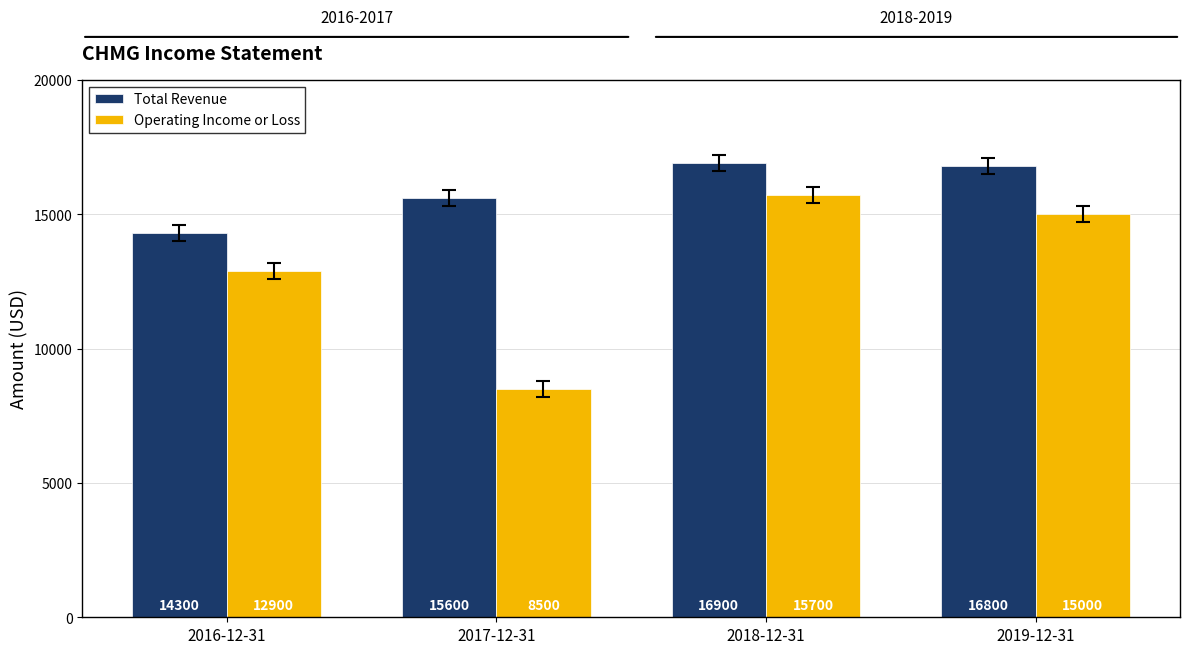

List the labels in order of Total Revenue value, smallest first.

2016-12-31, 2017-12-31, 2019-12-31, 2018-12-31